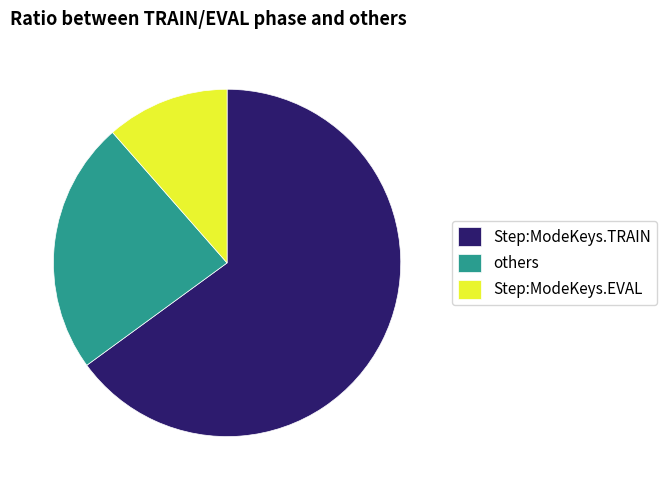

How many slices are in this pie chart?

3